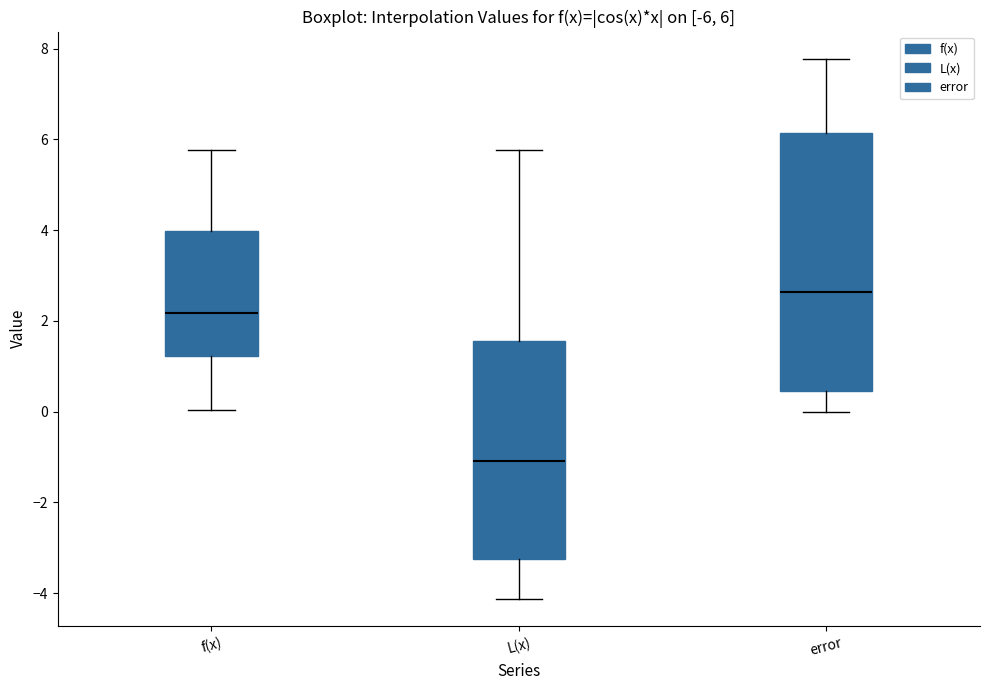

Which box's median line is the lowest?

L(x)